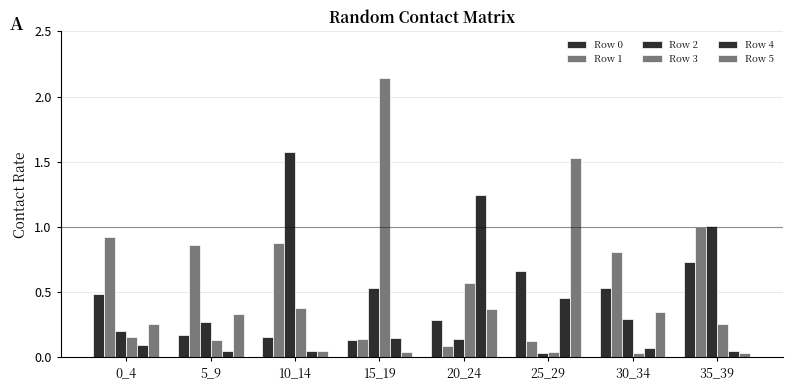

What is the average value of the Row 1 series?

0.6